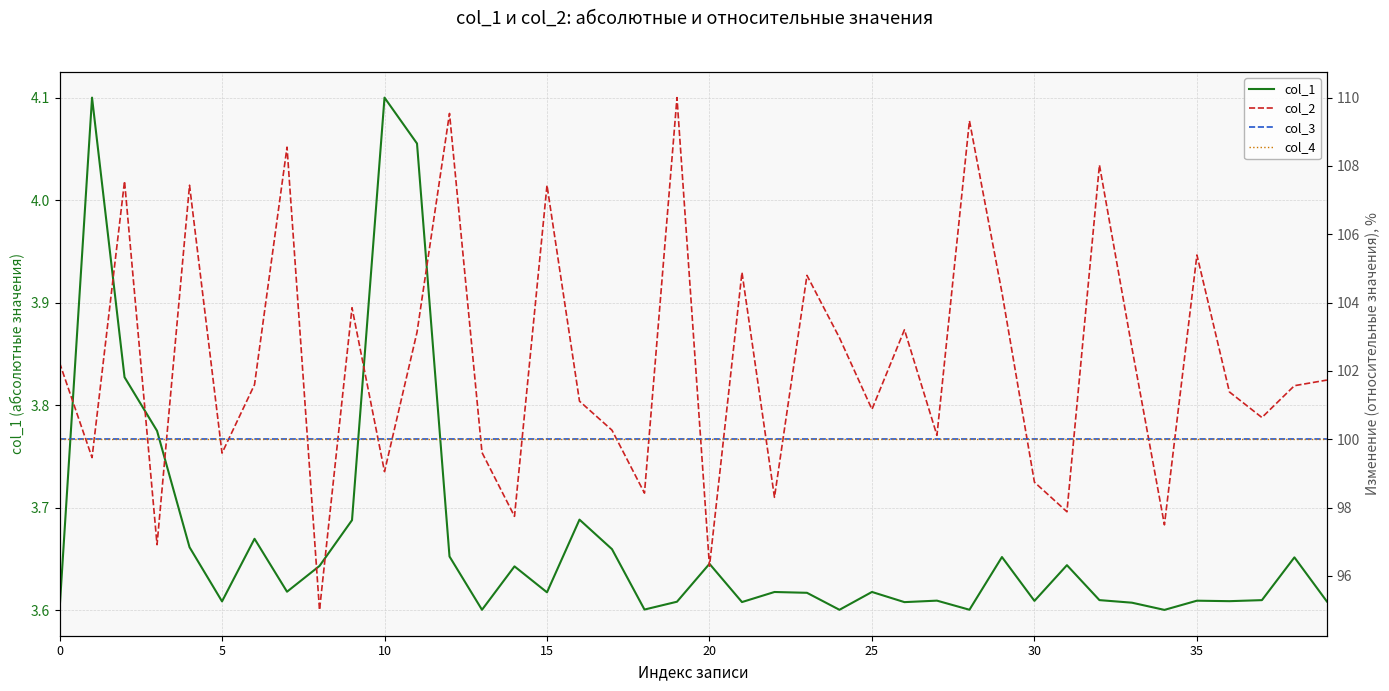

True or false: col_4 has more than 0 points higher than both neighbors.

False